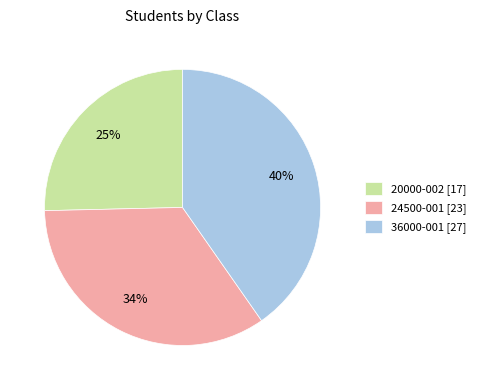

Is it true that 20000-002 [17] is 25% of the pie?

True